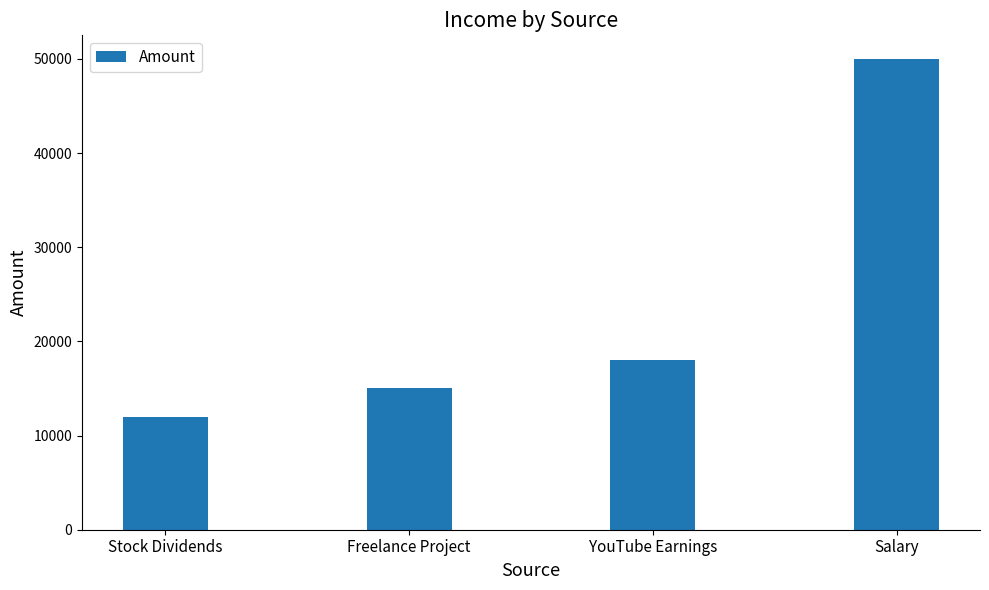

Rank the categories by value from highest to lowest.

Salary, YouTube Earnings, Freelance Project, Stock Dividends